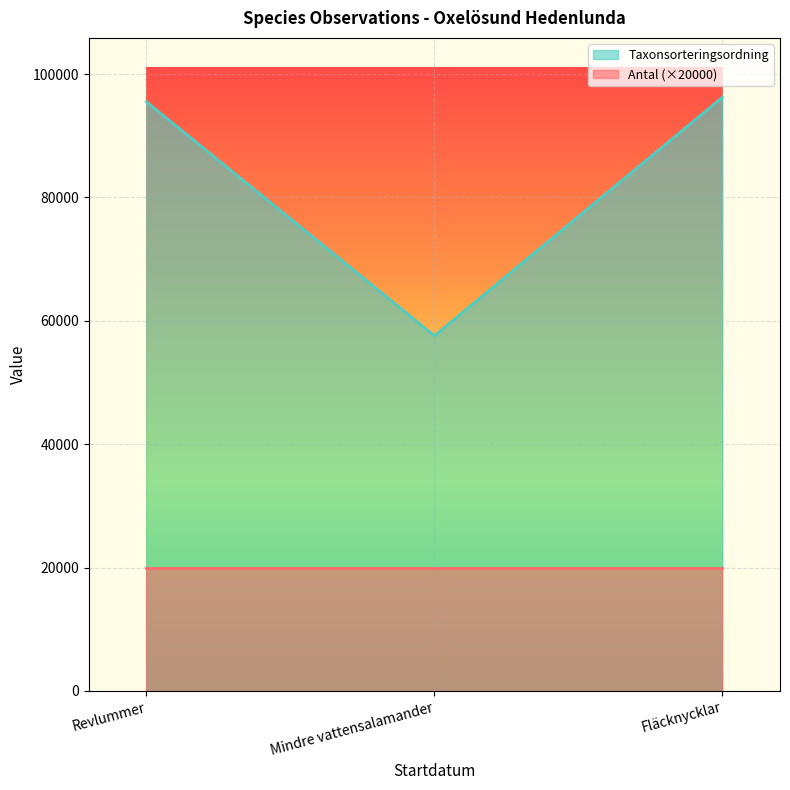

How many values exceed 95519?

1